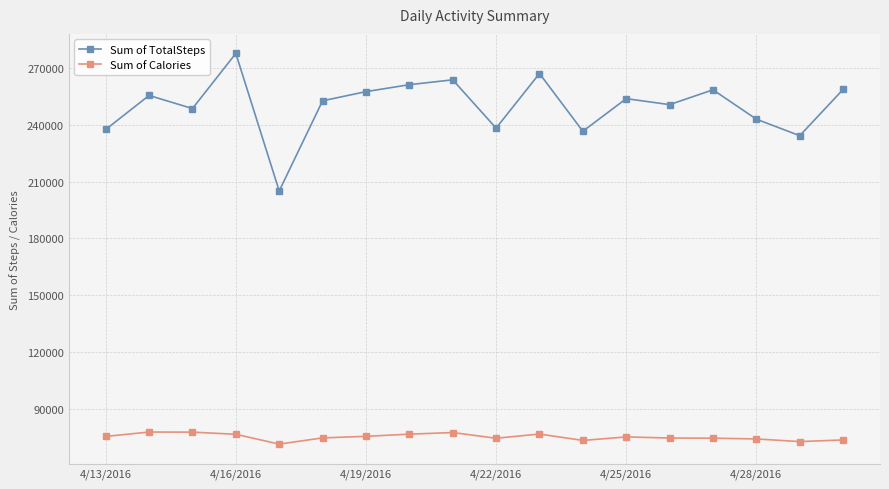

Which series has the largest total across all categories?

Sum of TotalSteps